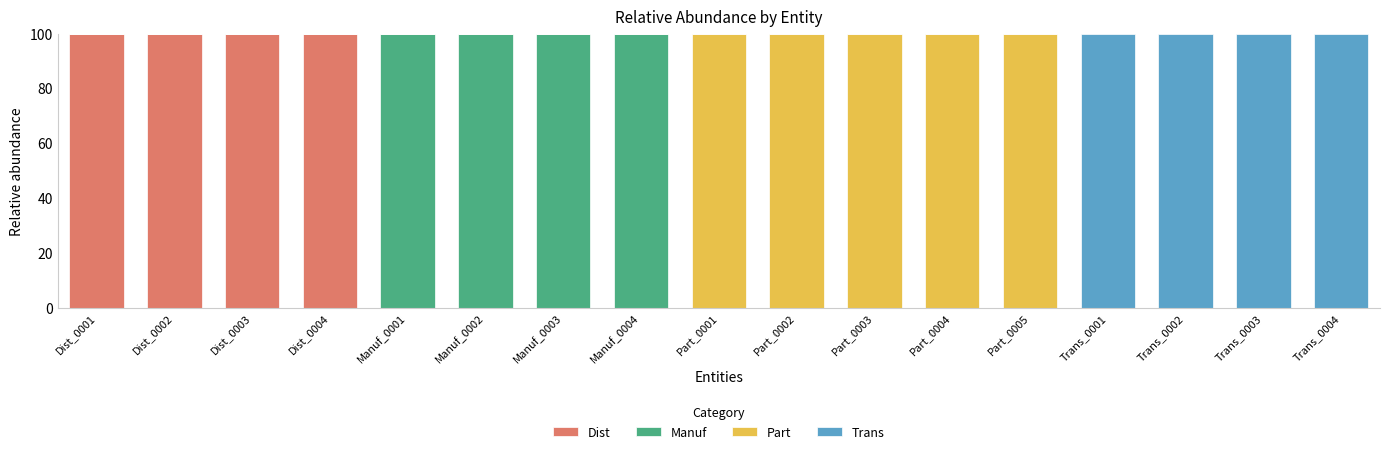

What is the total value across all series at Trans_0001?

100